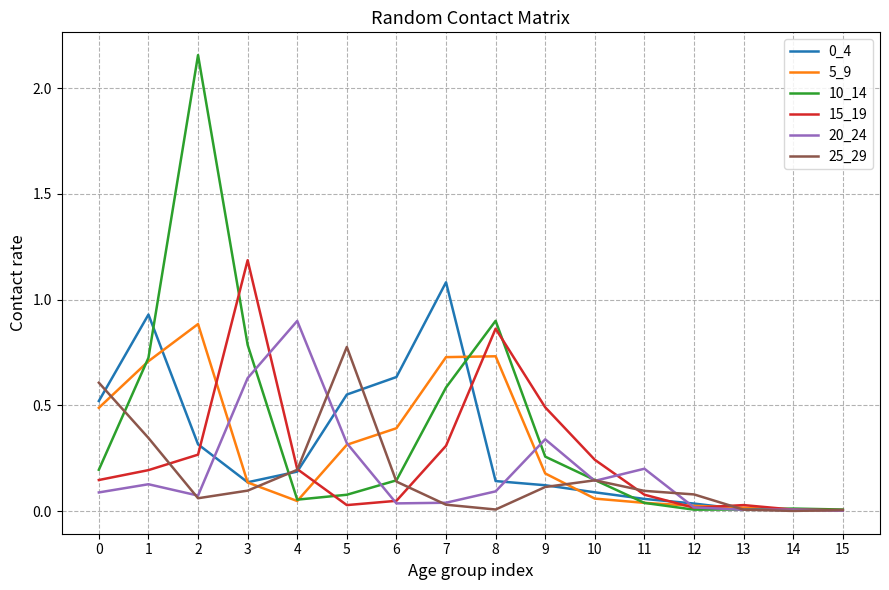

What is the average value of the 10_14 series?

0.4